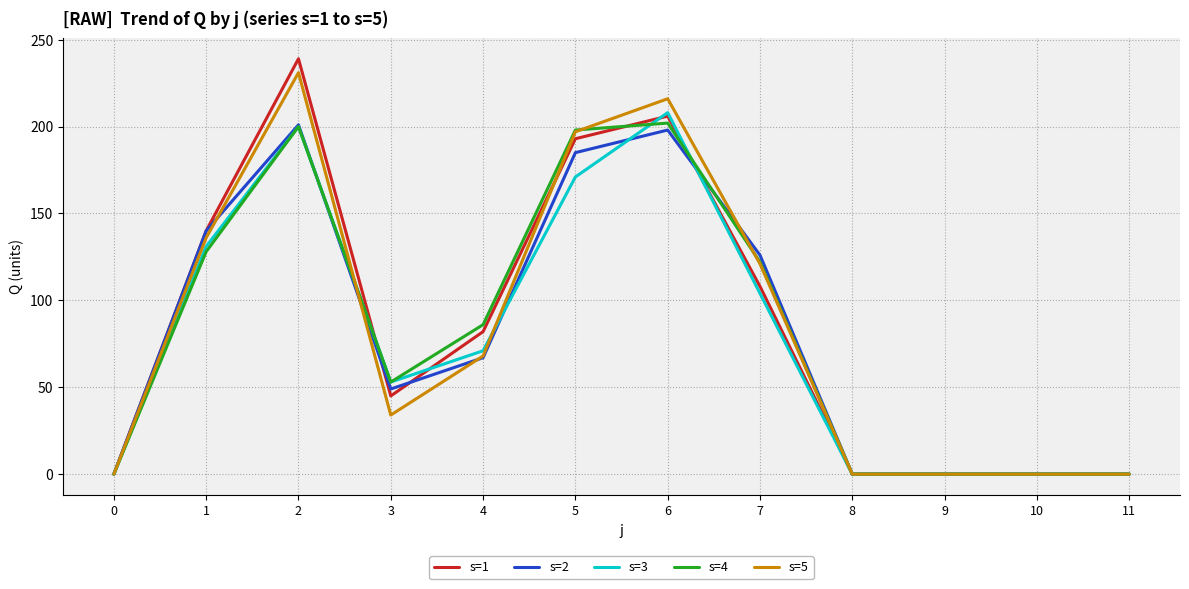

At which category is the sum across all series the highest?

2